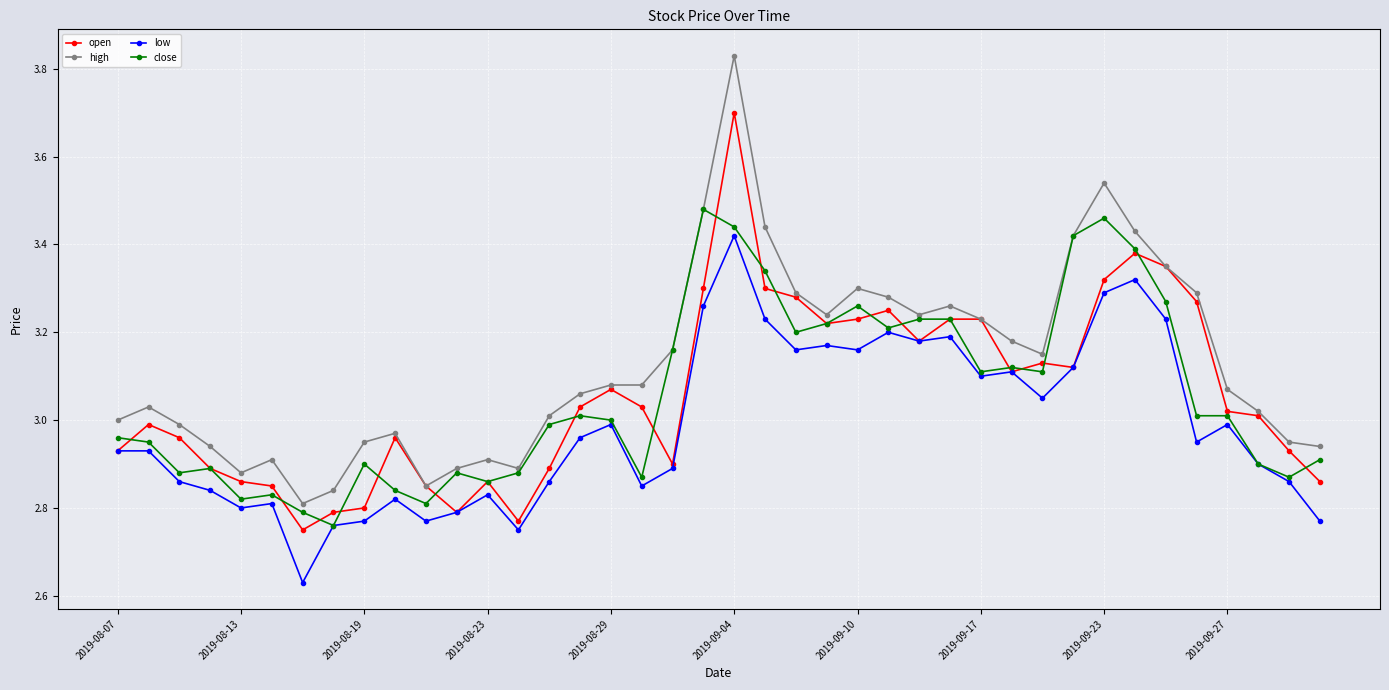

At how many categories does at least one series exceed 2?

40